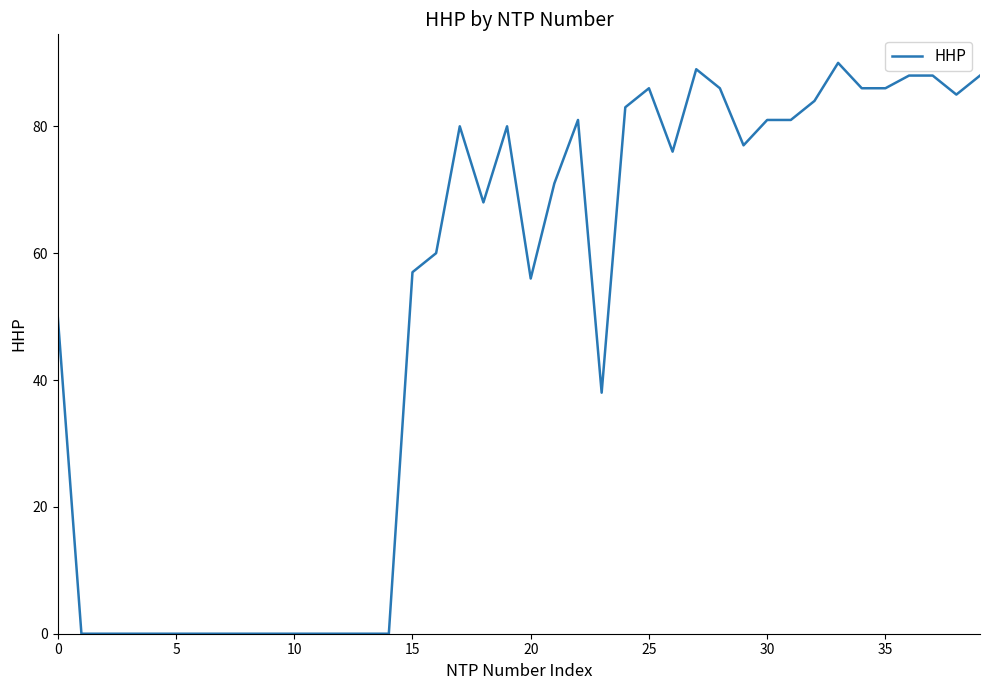

What is the difference between the maximum and minimum values?

90